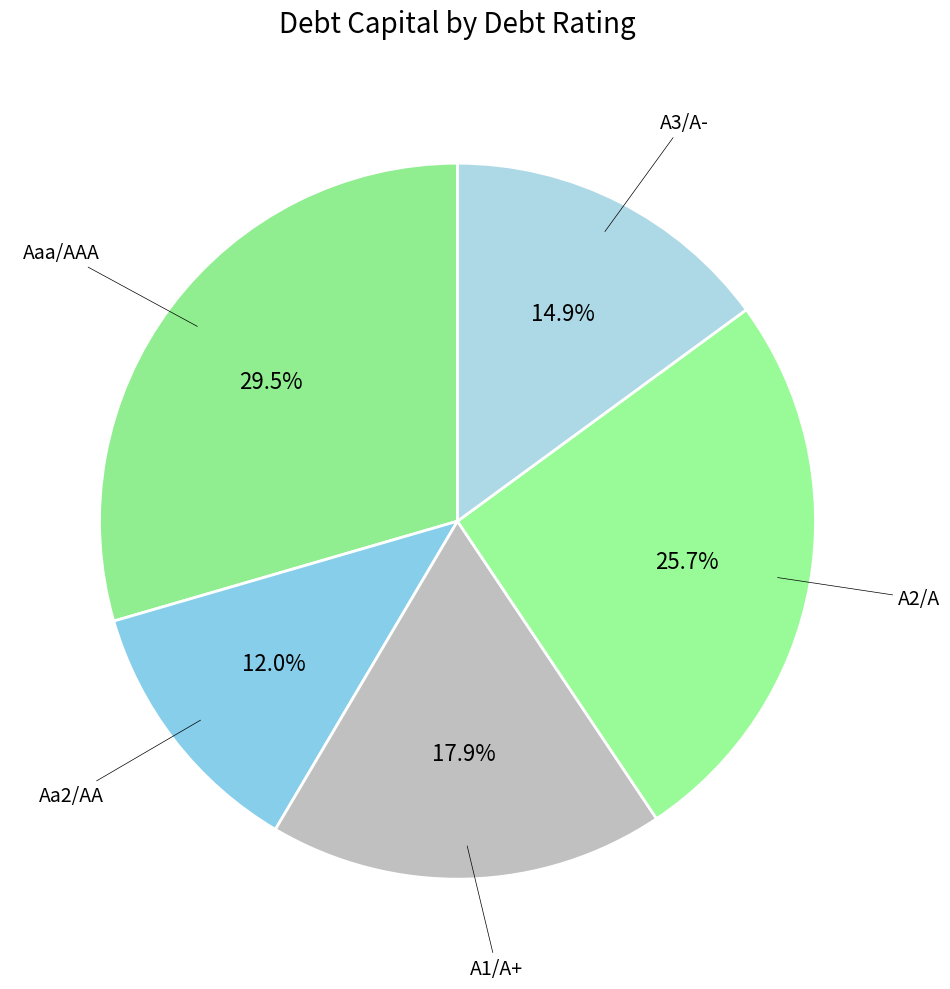

Is there a majority slice in this chart?

Yes